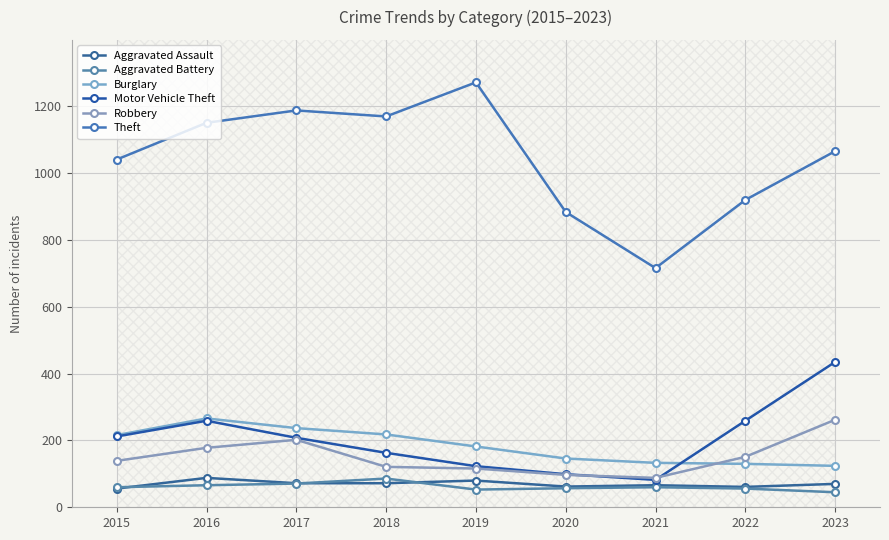

Reading left to right, what are all the values shown in this chart?

Aggravated Assault: 2015=56	2016=88	2017=72	2018=72	2019=80	2020=62	2021=66	2022=61	2023=70
Aggravated Battery: 2015=60	2016=66	2017=71	2018=86	2019=53	2020=57	2021=60	2022=56	2023=45
Burglary: 2015=216	2016=266	2017=237	2018=218	2019=182	2020=146	2021=133	2022=130	2023=124
Motor Vehicle Theft: 2015=212	2016=259	2017=208	2018=163	2019=123	2020=99	2021=82	2022=259	2023=435
Robbery: 2015=139	2016=178	2017=202	2018=121	2019=116	2020=97	2021=88	2022=151	2023=262
Theft: 2015=1041	2016=1151	2017=1188	2018=1170	2019=1272	2020=884	2021=716	2022=920	2023=1066